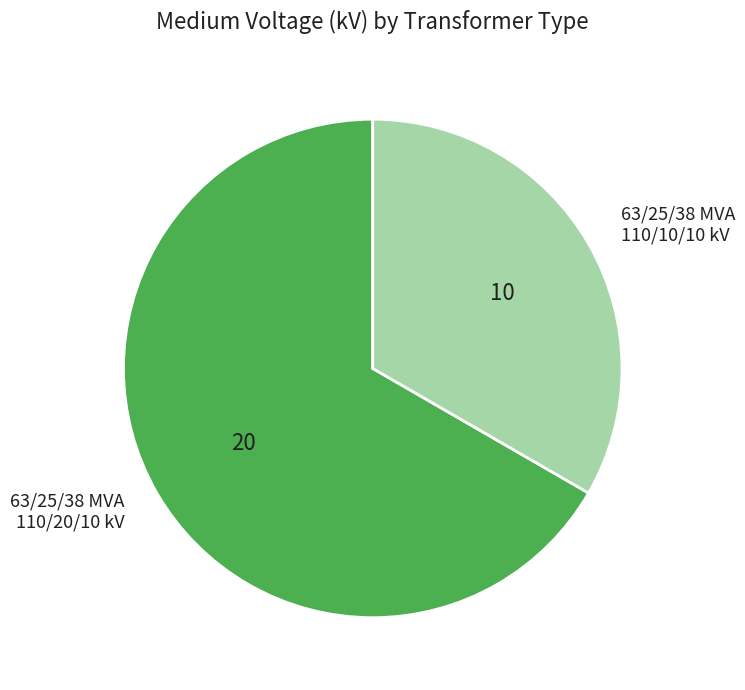

Is it true that 63/25/38 MVA 110/20/10 kV is 52% of the pie?

False